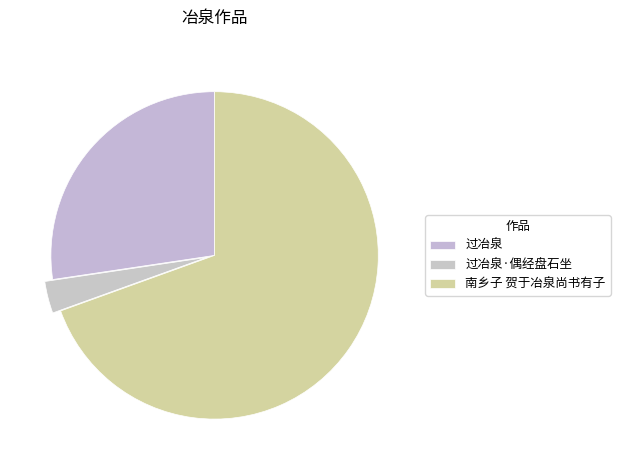

What is the majority slice?

南乡子 贺于冶泉尚书有子